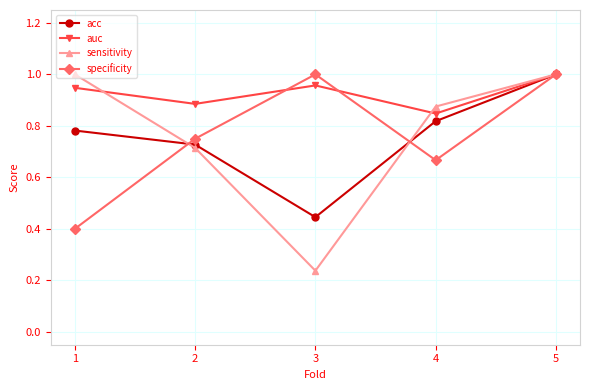

Is it true that auc equals 1.2 at 2?

False